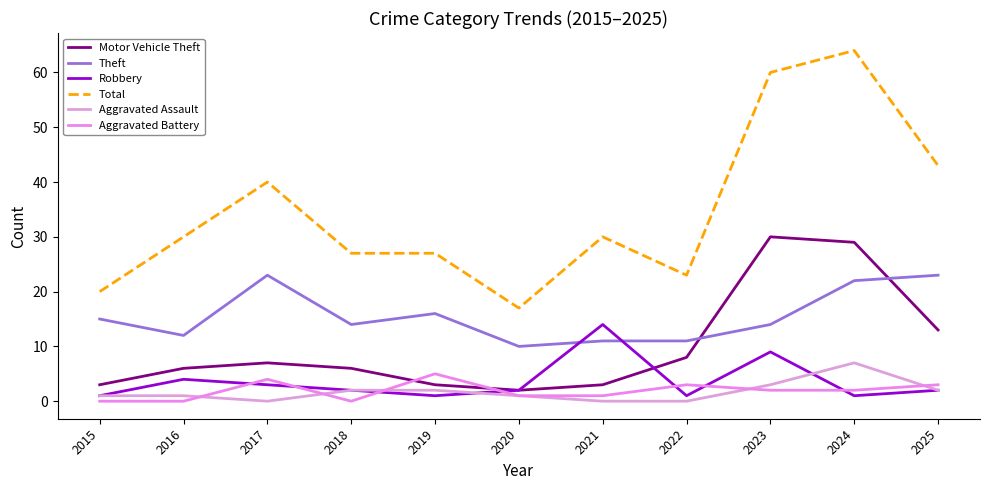

What is the value of the Aggravated Battery point at the 9th from the left?

2